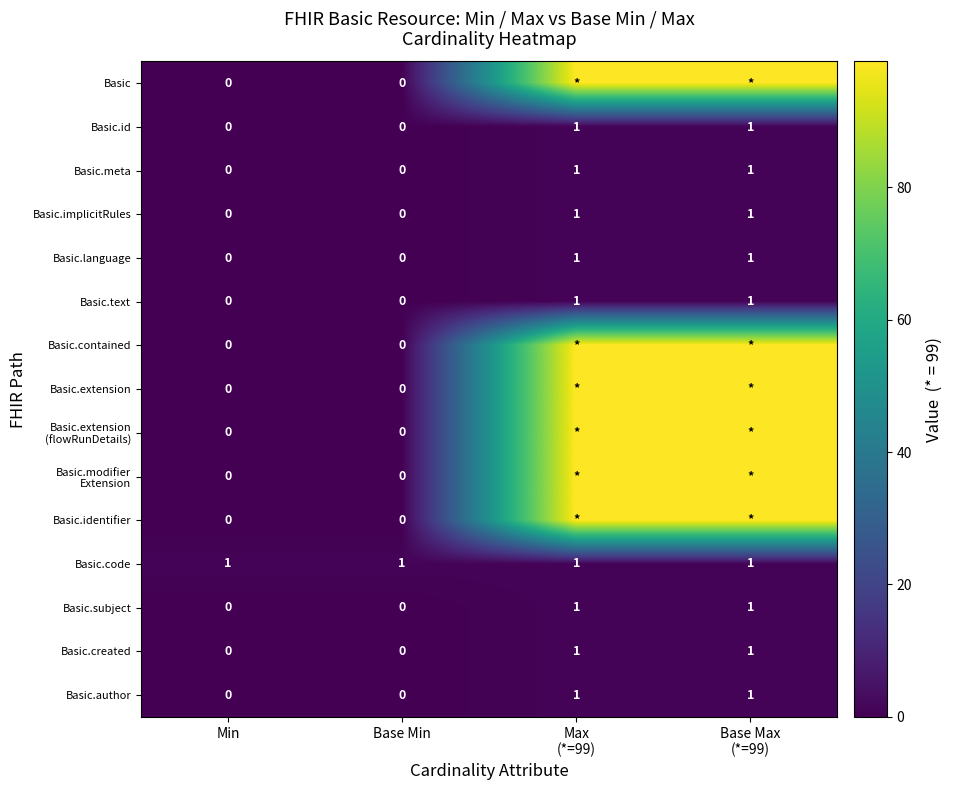

How many Basic.id values are between 0 and 1?

4